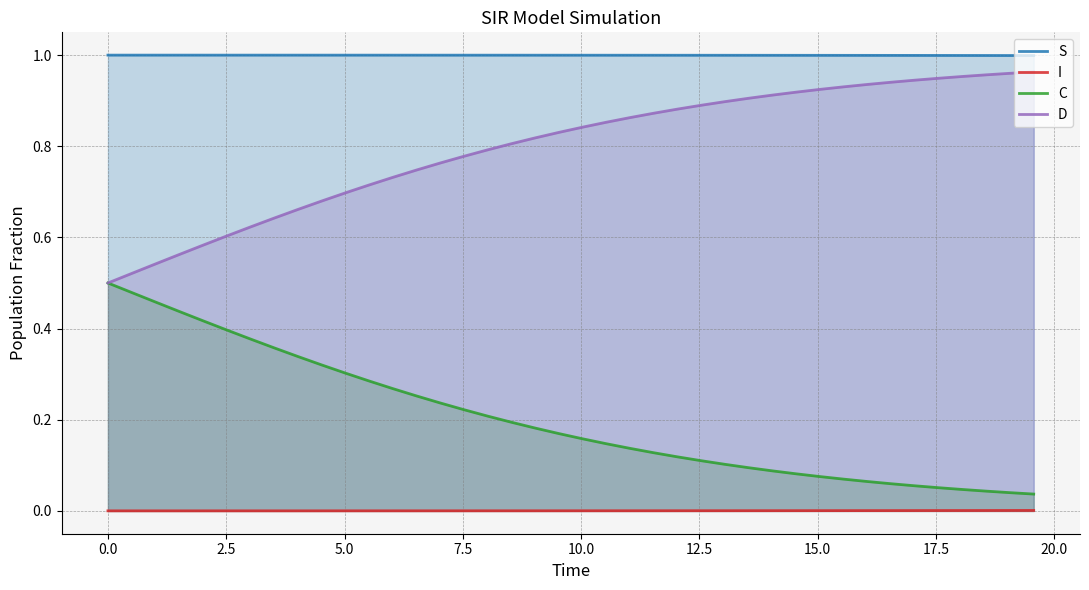

True or false: S and I intersect in this chart.

False